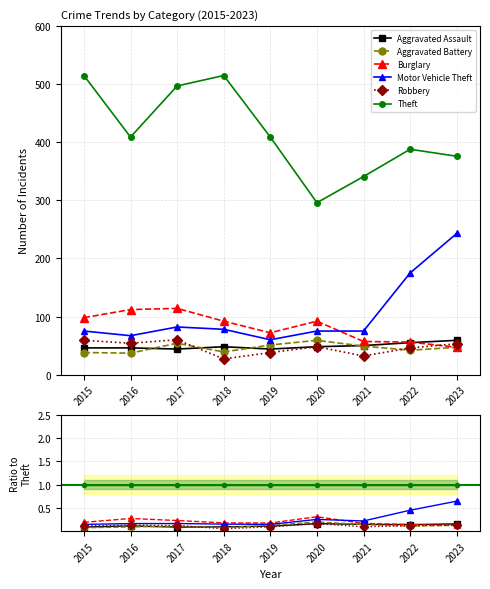

The Robbery series shows 0.2 at 2023. True or false?

False